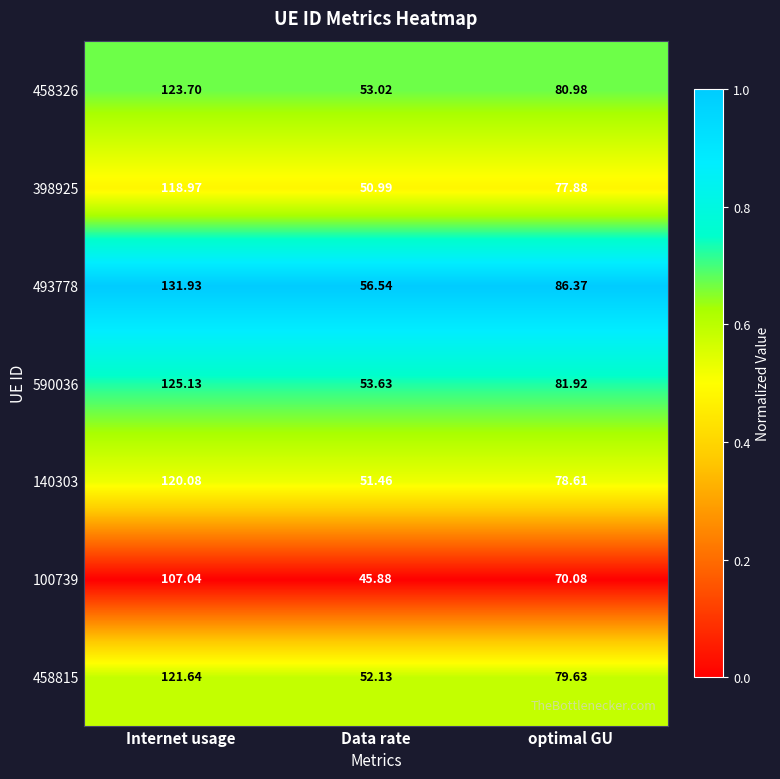

Rank the categories by 458326 value from lowest to highest.

Data rate, optimal GU, Internet usage